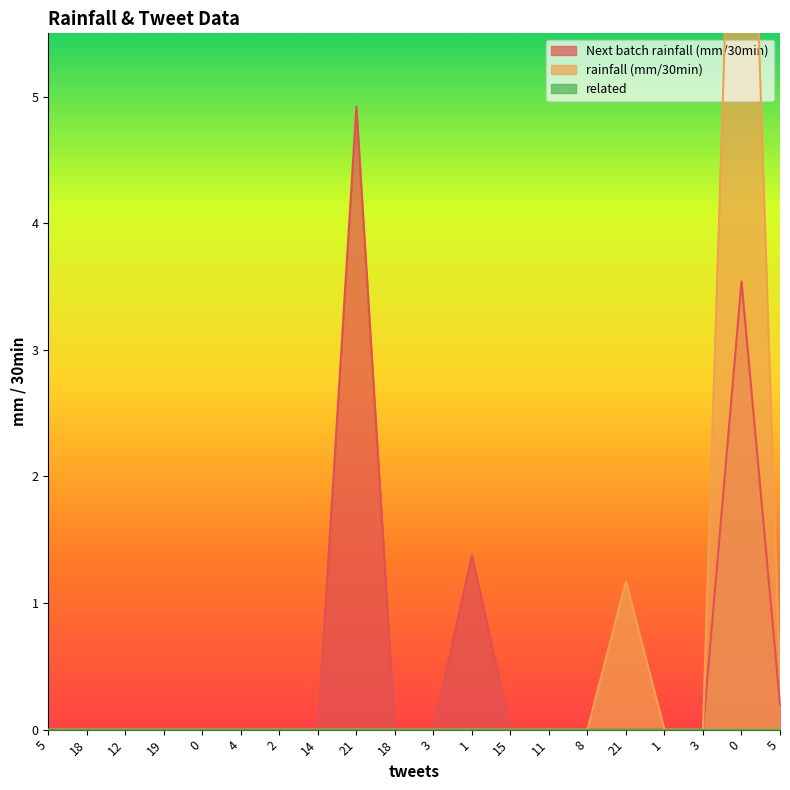

How many categories are shown in the chart?

20